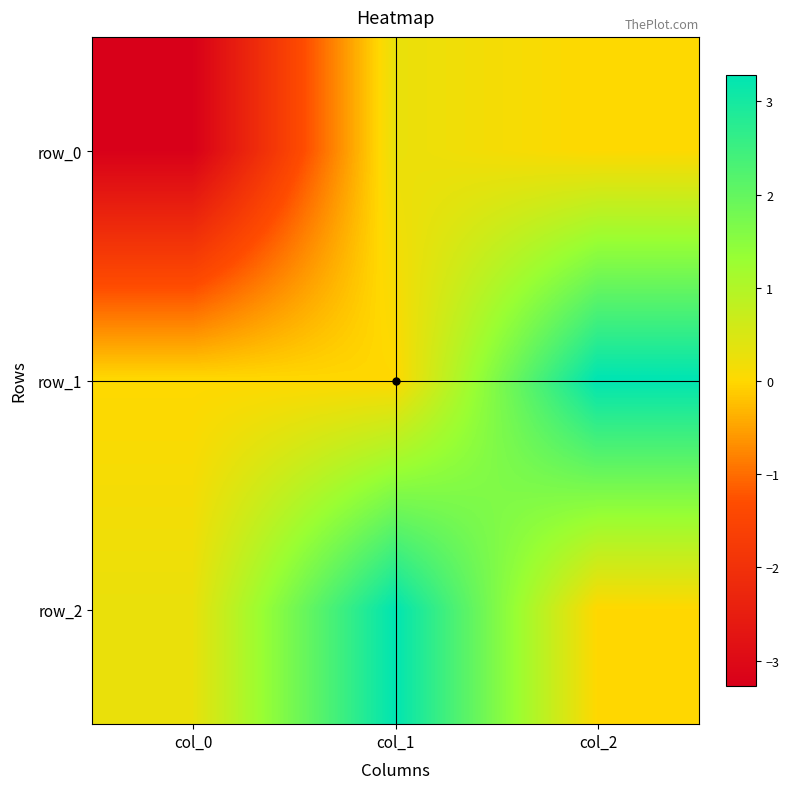

How many distinct data groups are displayed?

3